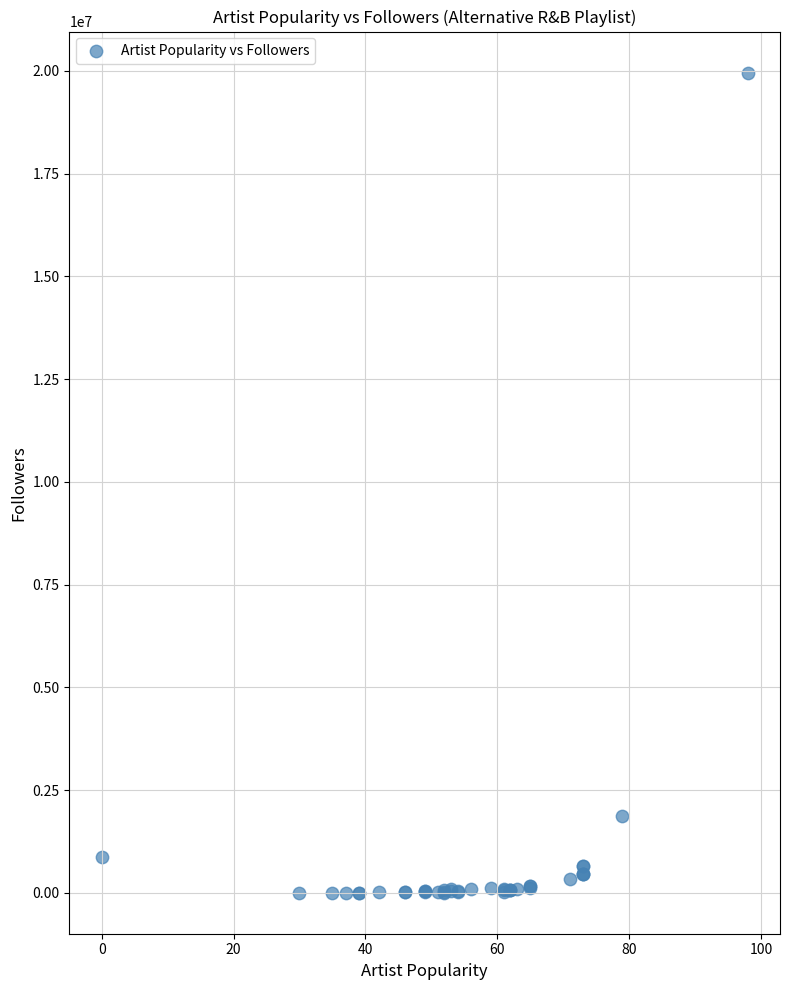

What Y value in the scatter plot is closest to 9981122?

1866074